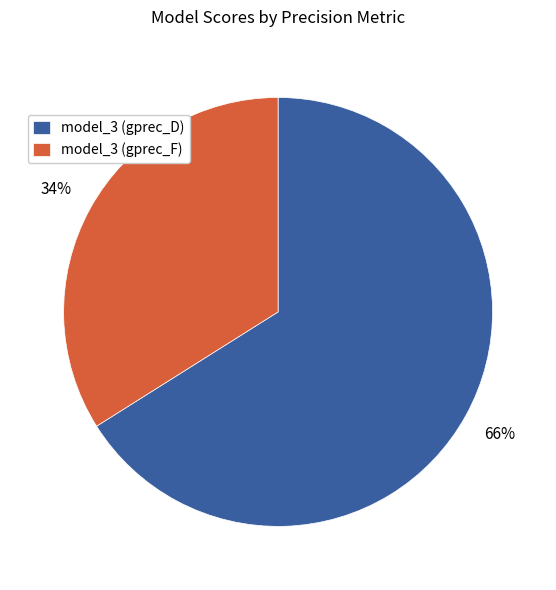

True or false: model_3 (gprec_D) accounts for 75% of the total.

False